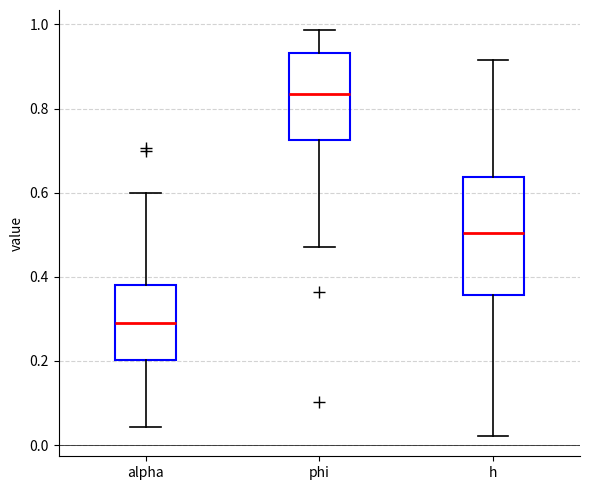

Which box is the tallest, from its lower edge to its upper edge?

h